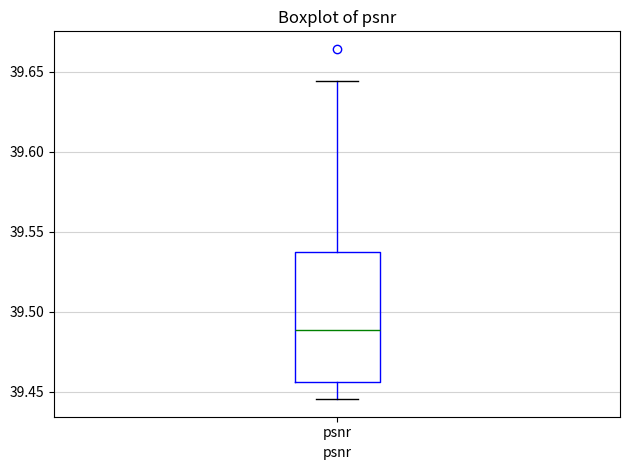

Read this box plot against the y-axis: the position of the median line, the range covered by the box, and the ends of both whiskers. The values are not printed on the chart, so give them approximately, as read against the axis.

median 39.490, box 39.455 to 39.535, whiskers 39.445 to 39.645